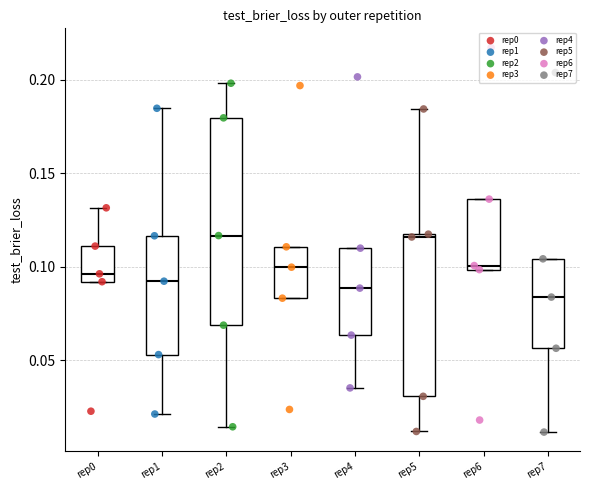

Reading left to right, read every box against the y-axis: the position of its median line, the range the box covers, and the ends of its whiskers. The values are not printed on the chart, so give them approximately, as read against the axis.

rep0: median 0.095, box 0.090 to 0.110, whiskers 0.090 to 0.130
rep1: median 0.090, box 0.055 to 0.115, whiskers 0.020 to 0.185
rep2: median 0.115, box 0.070 to 0.180, whiskers 0.015 to 0.200
rep3: median 0.100, box 0.085 to 0.110, whiskers 0.085 to 0.110
rep4: median 0.090, box 0.065 to 0.110, whiskers 0.035 to 0.110
rep5: median 0.115 (just below the box's upper edge), box 0.030 to 0.115, whiskers 0.010 to 0.185
rep6: median 0.100 (just above the box's lower edge), box 0.100 to 0.135, whiskers 0.100 to 0.135
rep7: median 0.085, box 0.055 to 0.105, whiskers 0.010 to 0.105